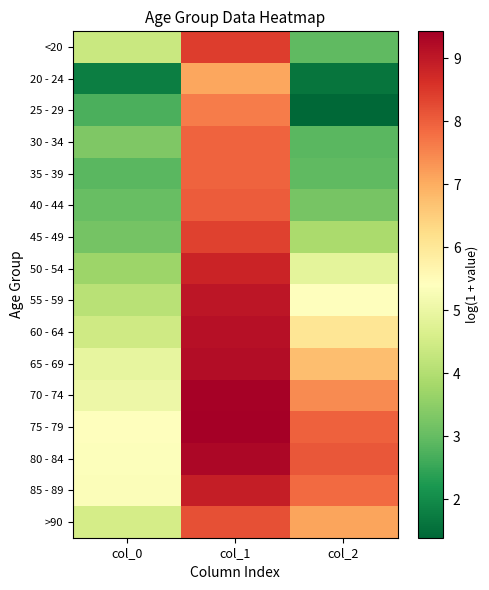

At which category is the sum across all series the highest?

col_1